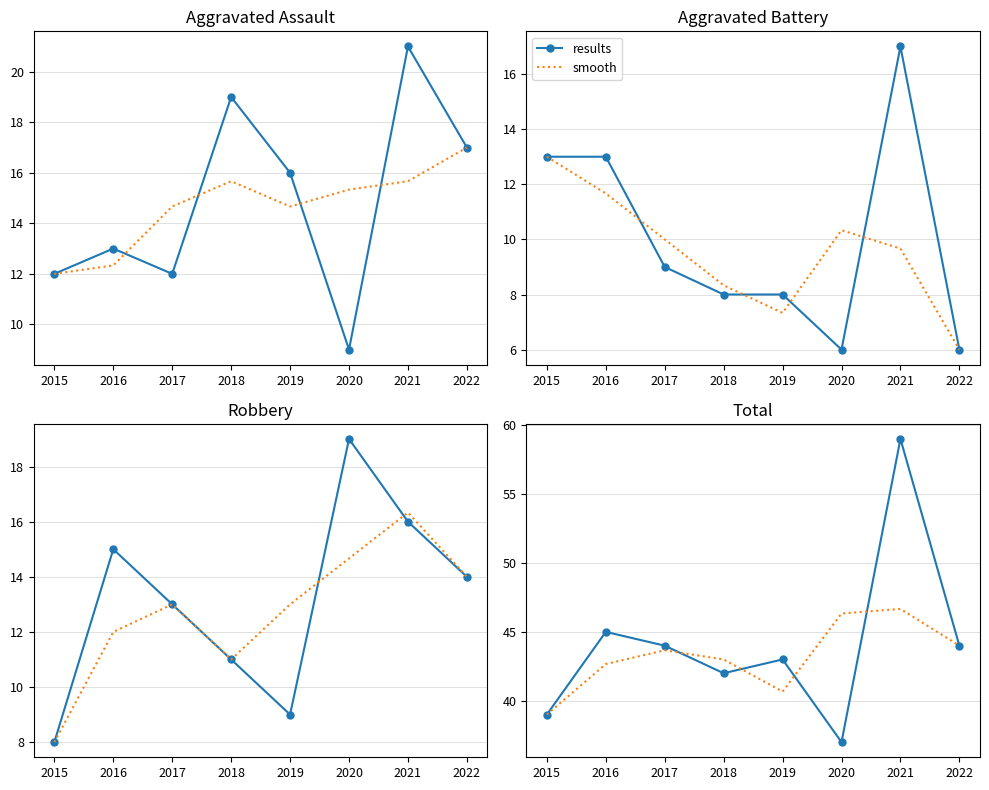

What is the maximum value for results?

59.0